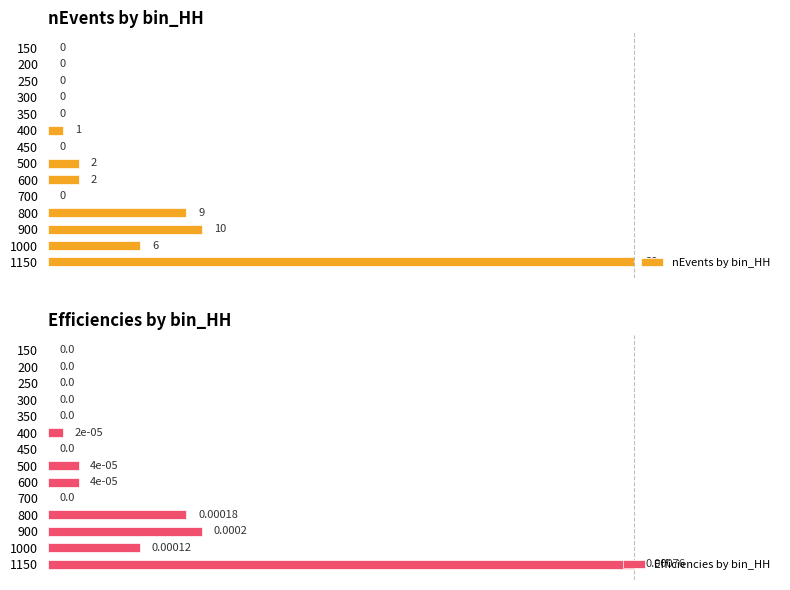

What is the sum of all Efficiencies by bin_HH values?

1.8